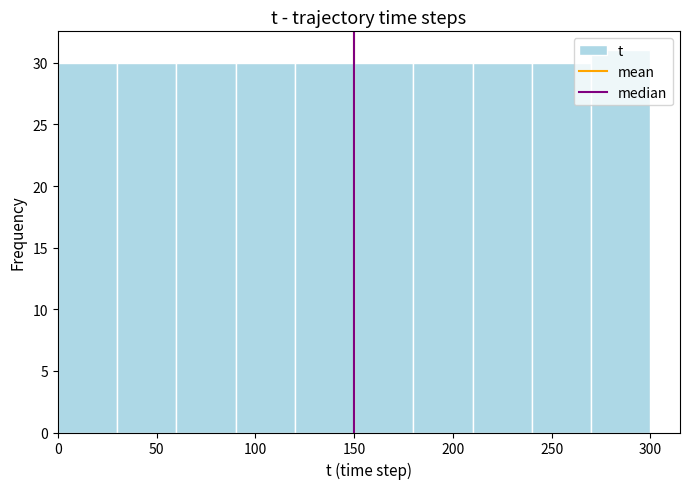

Reading left to right, list every bar in this chart as the range it spans on the x-axis followed by its height. The values are not printed on the chart, so give them approximately, as read against the axis.

0 to 30: 30
30 to 60: 30
60 to 90: 30
90 to 120: 30
120 to 150: 30
150 to 180: 30
180 to 210: 30
210 to 240: 30
240 to 270: 30
270 to 300: 31